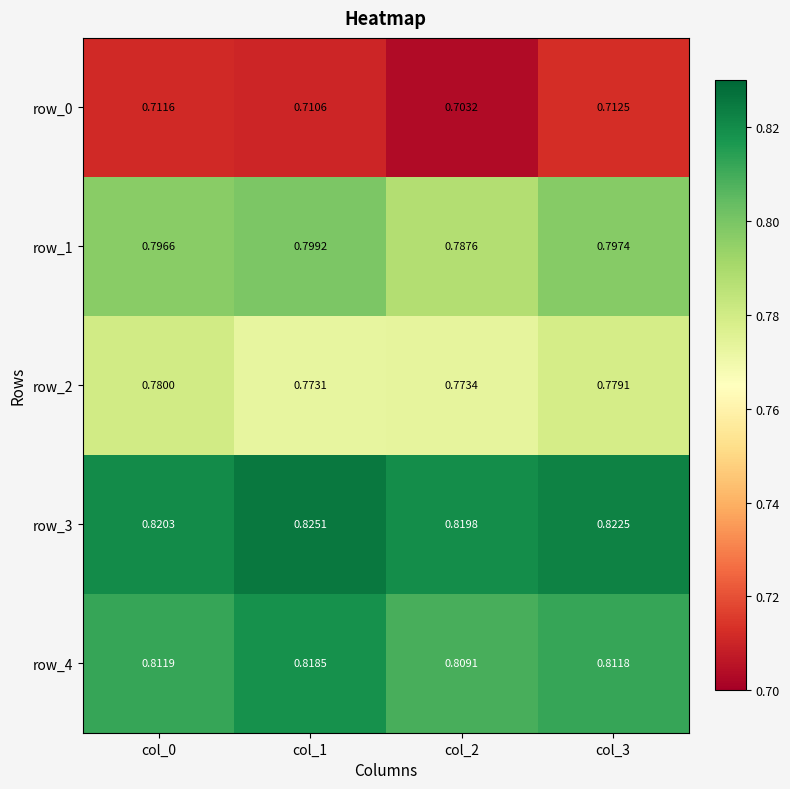

Which series has the largest range (max minus min)?

row_1